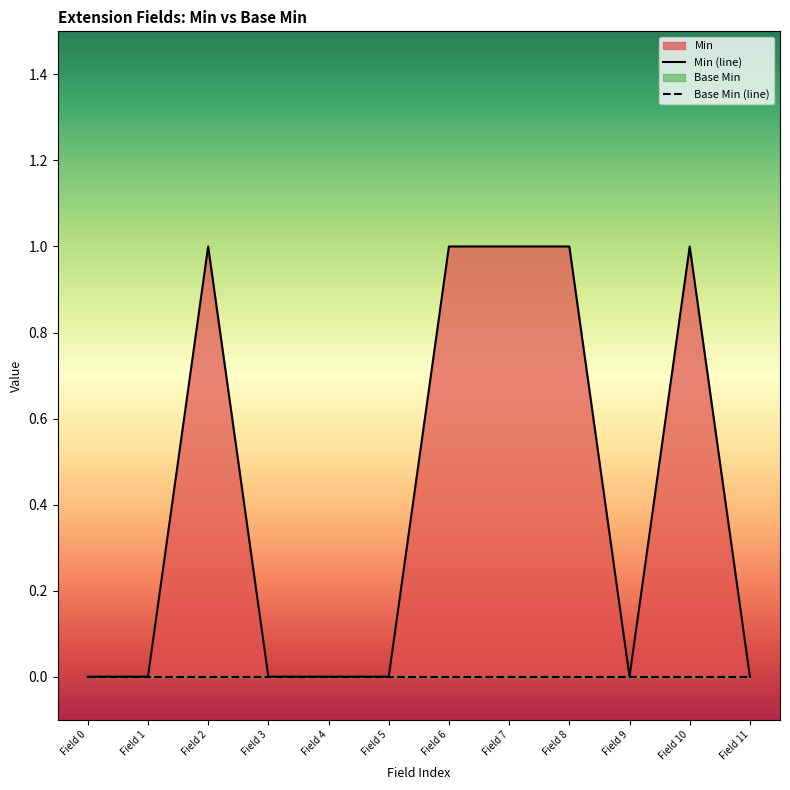

List the series in order of their overall mean, lowest first.

Base Min (line), Min (line)